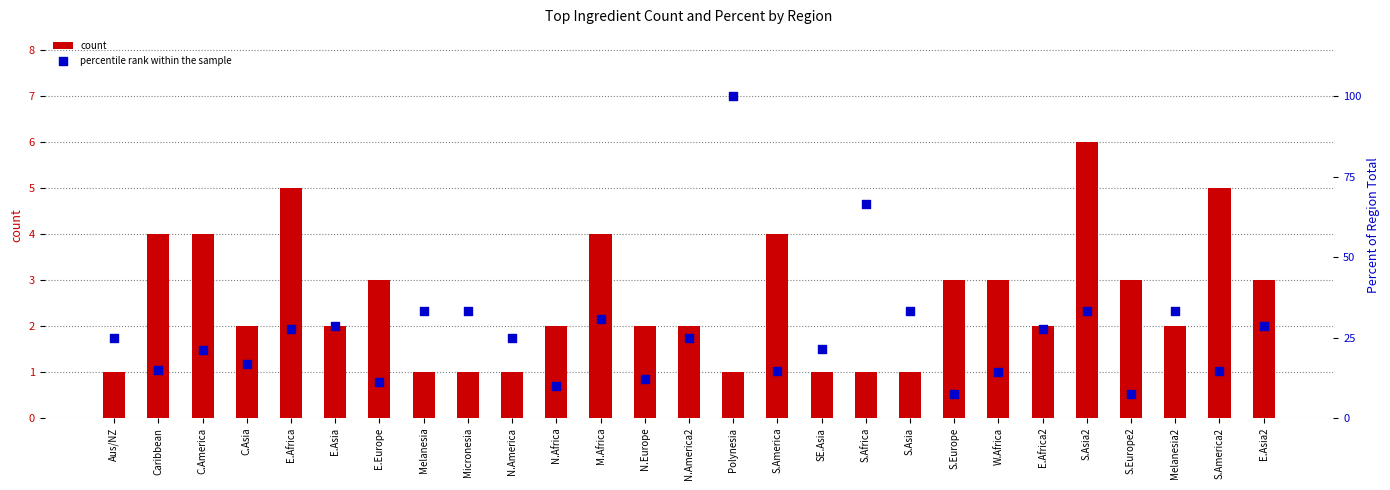

What is the total value across all series at Micronesia?

34.3